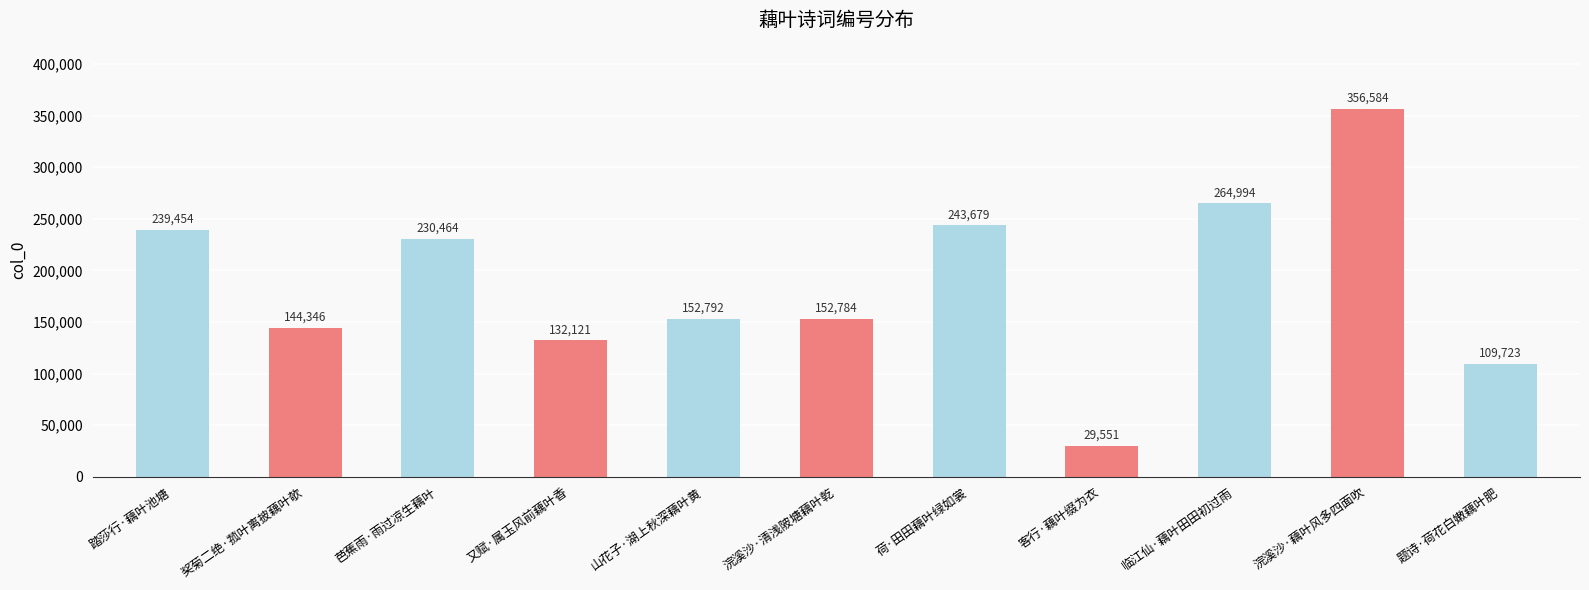

What is the difference between the values at 浣溪沙·藕叶风多四面吹 and 客行·藕叶缀为衣?

327033